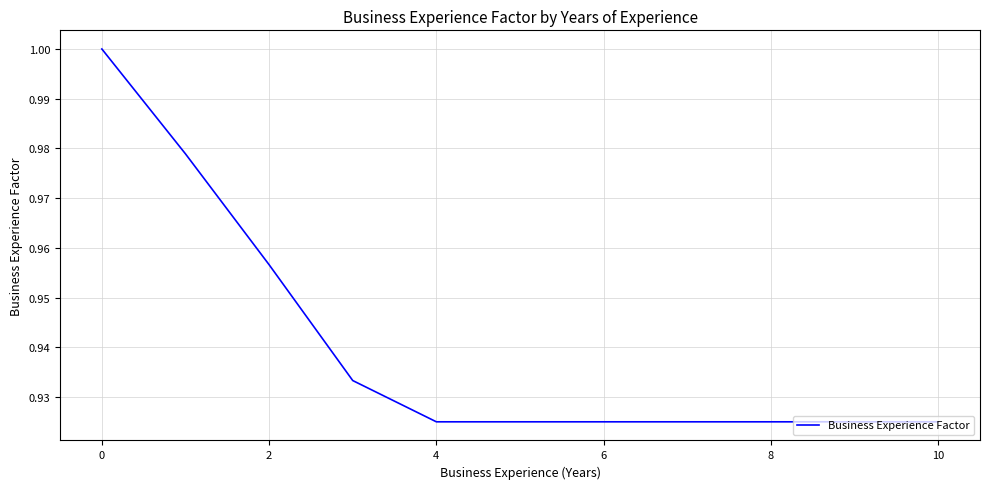

How many lines are shown in the chart?

1